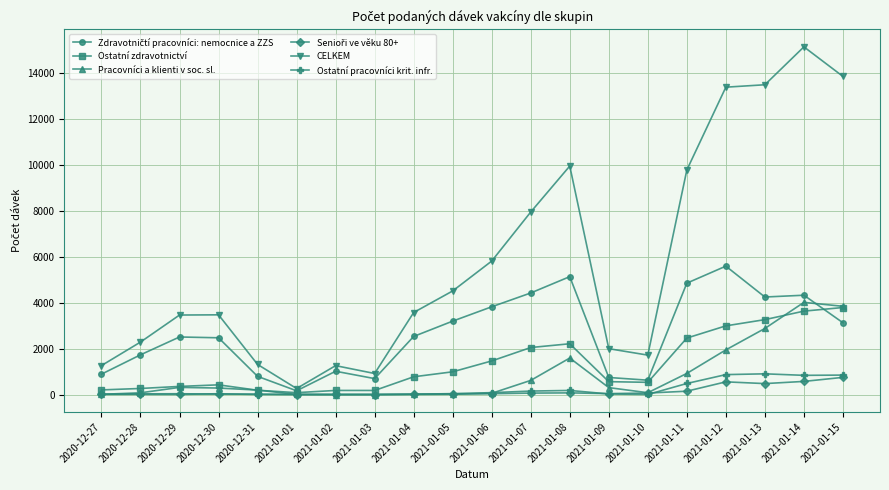

Between 2021-01-01 and 2021-01-09, which series saw the biggest shift?

CELKEM